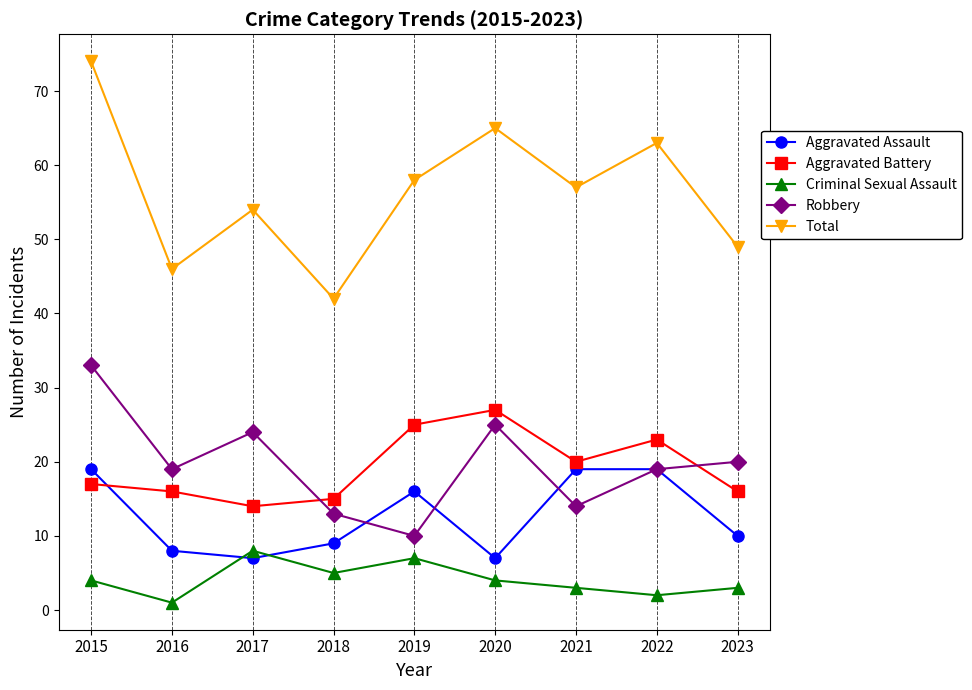

What is the difference between the second highest and second lowest values in the Criminal Sexual Assault series?

5